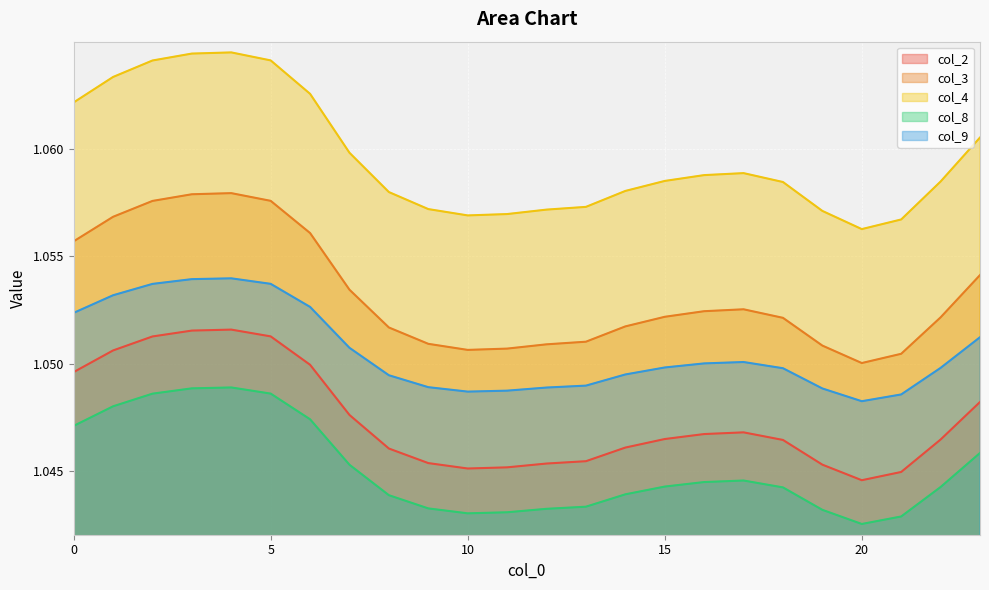

List the series in order of their overall mean, highest first.

col_4, col_3, col_9, col_2, col_8